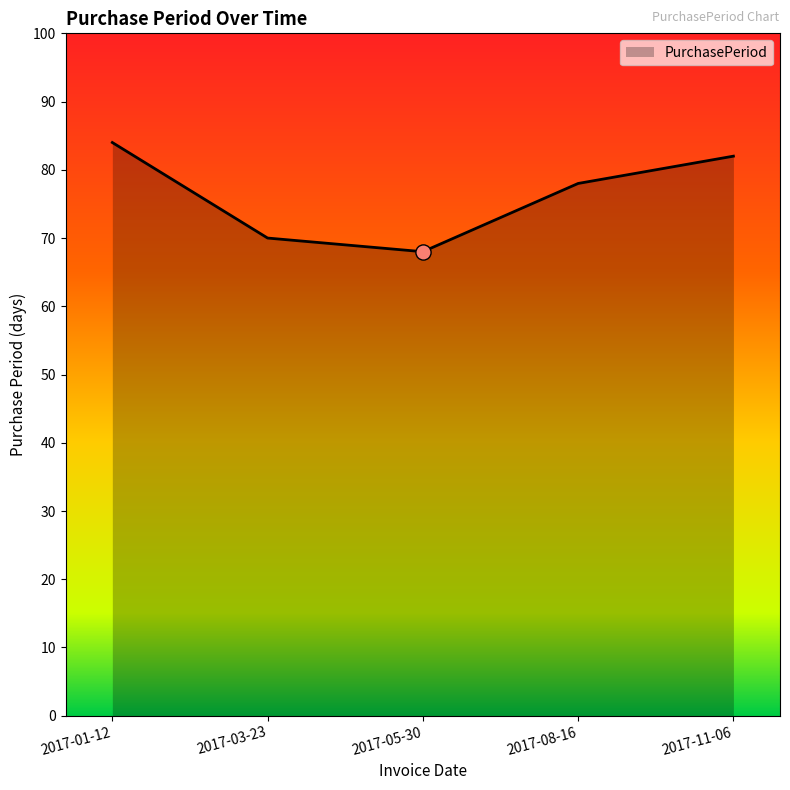

What is the change in value from 2017-01-12 to 2017-08-16?

-6